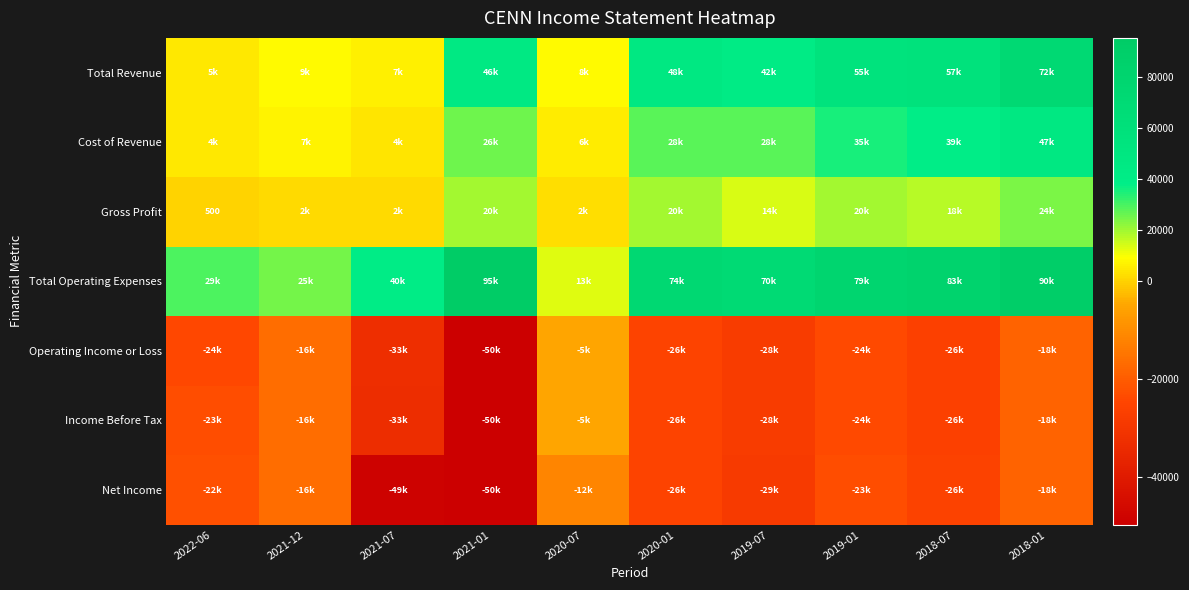

Is the value of Cost of Revenue at 2021-07 greater than the value of Net Income at 2021-07?

Yes